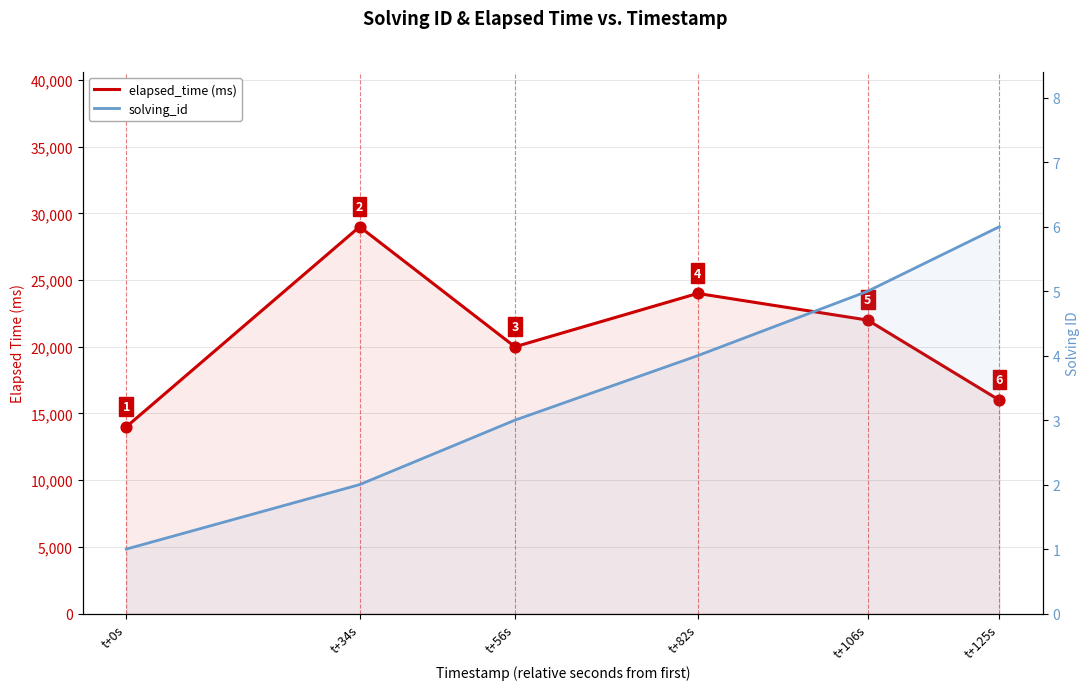

At how many categories does at least one series exceed 26211?

1